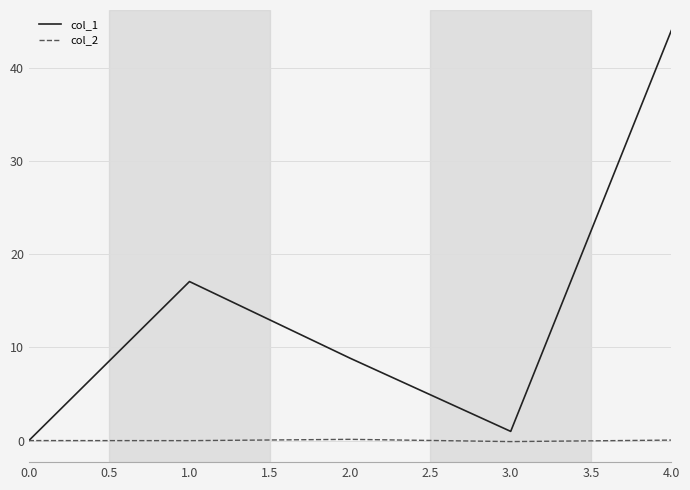

Which series has the widest spread of values?

col_1